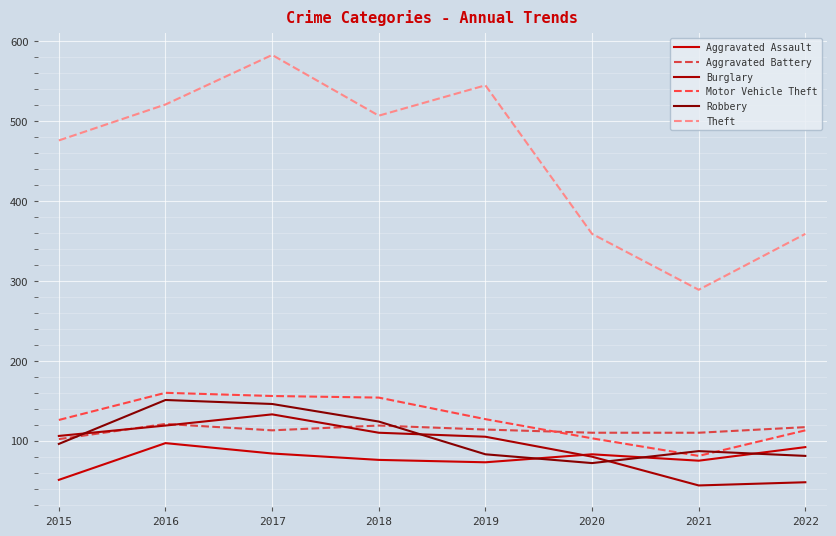

Where is the first local minimum for Burglary?

2021